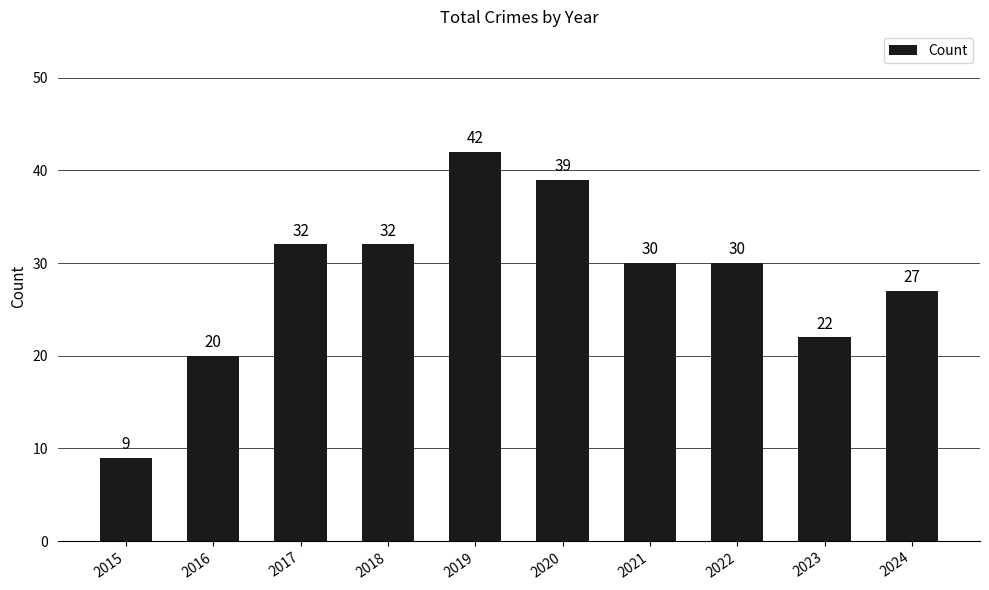

What is the value of the 3rd bar from the left?

32